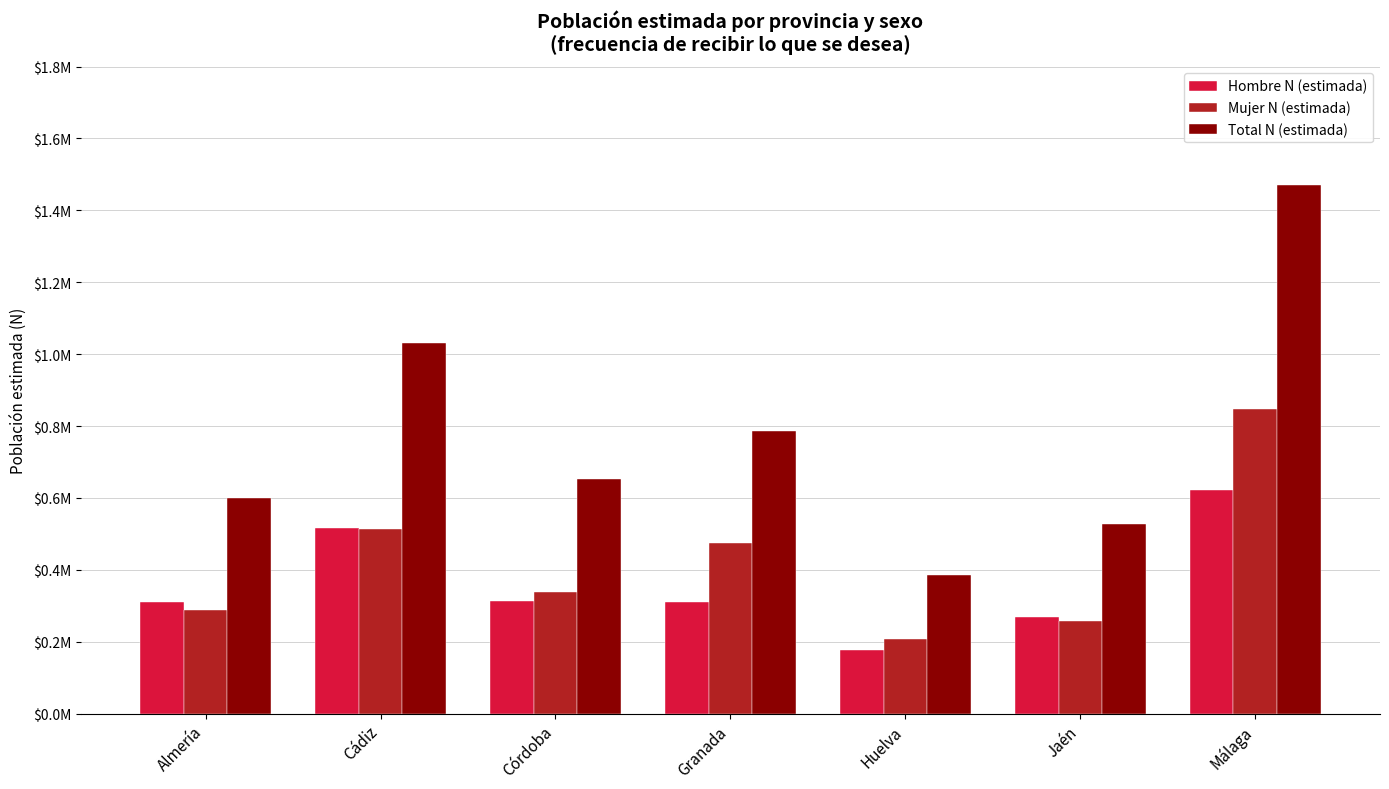

Rank the series by their maximum value, from lowest to highest.

Hombre N (estimada), Mujer N (estimada), Total N (estimada)